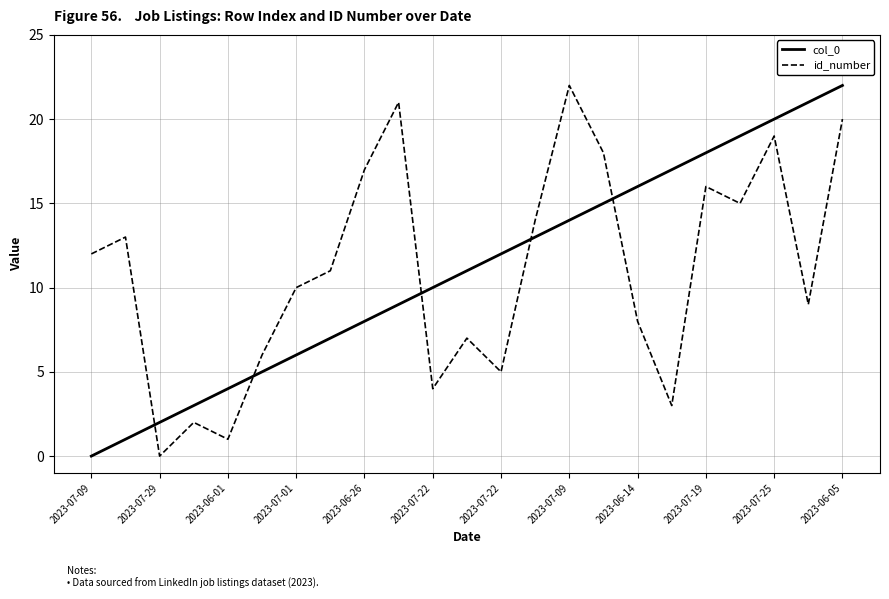

What is the difference between the maximum and minimum values in the id_number series?

22